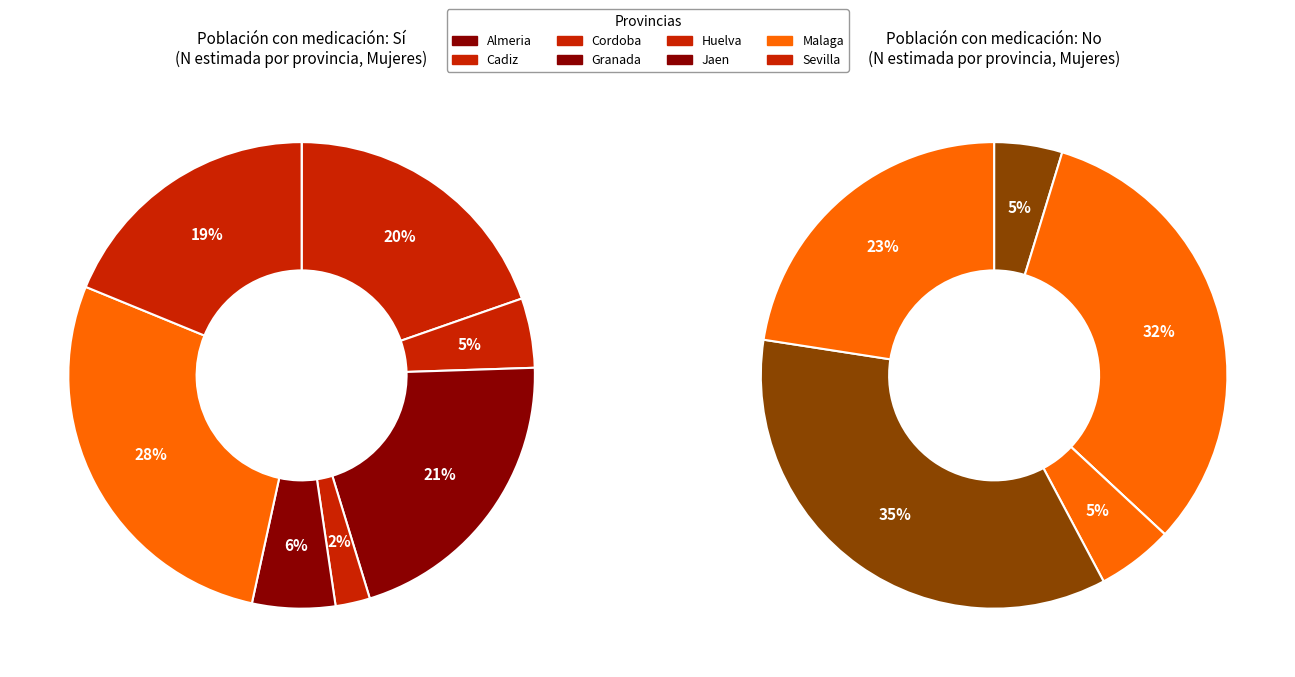

Rank the categories by Si value from highest to lowest.

Malaga, Granada, Cadiz, Sevilla, Jaen, Cordoba, Huelva, Almeria